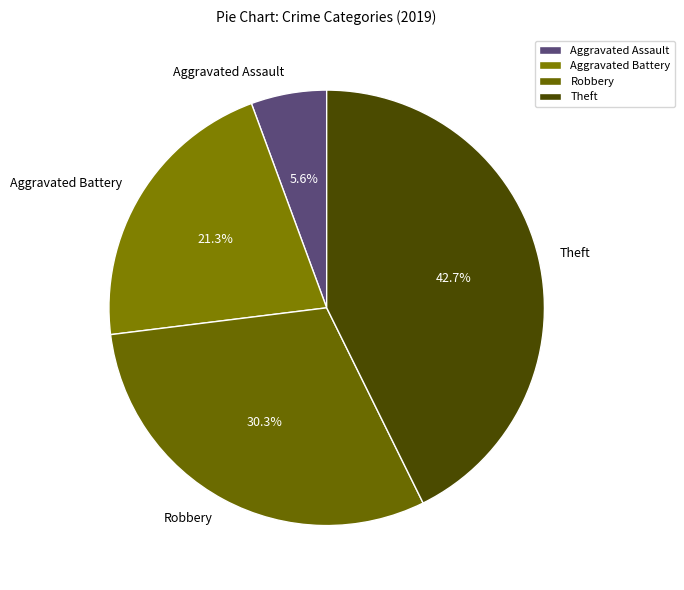

To the nearest percent, what portion does Aggravated Battery represent?

21%